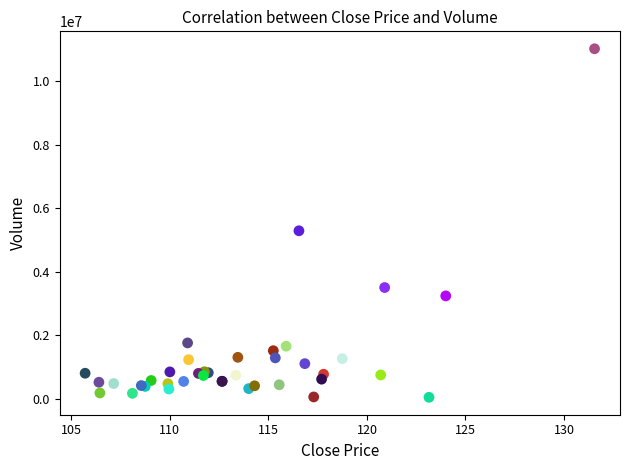

What Y value in the scatter plot is closest to 5536256?

5291935